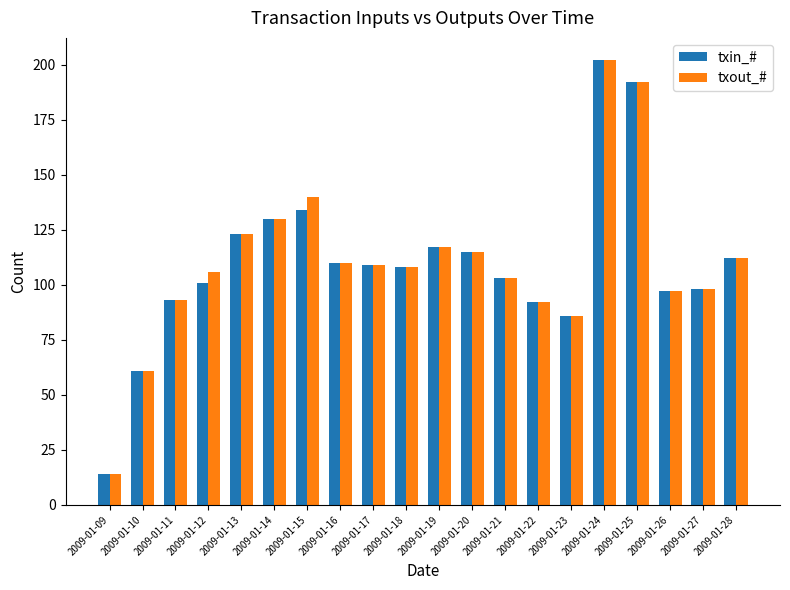

How many values in the txin_# series are below 109?

10